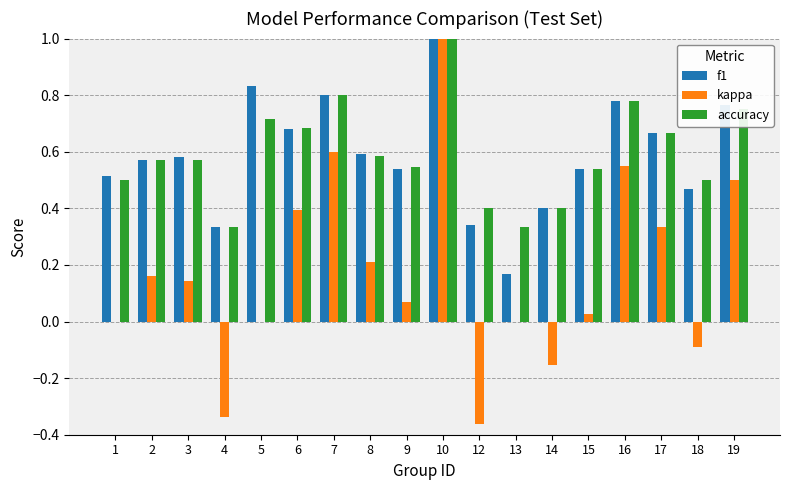

Does the chart contain stacked bars?

No